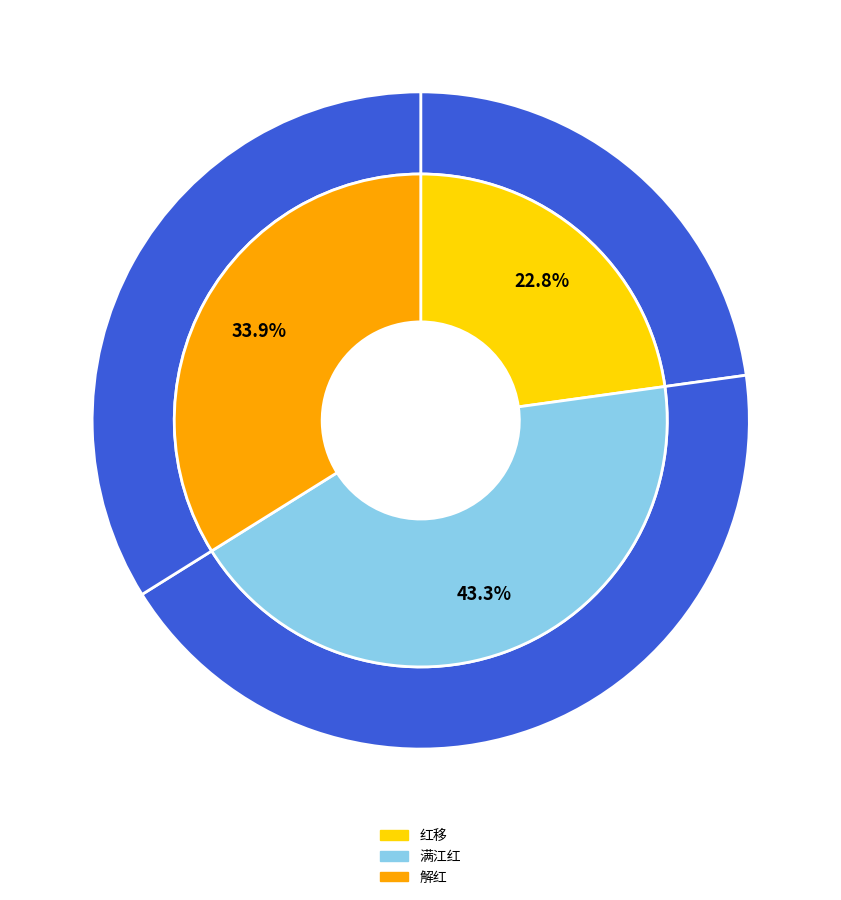

Which category has the biggest portion of the pie?

满江红 移居严庄有感   见《林下词选》、《众香词》、《今词初集》、《昭代词选》